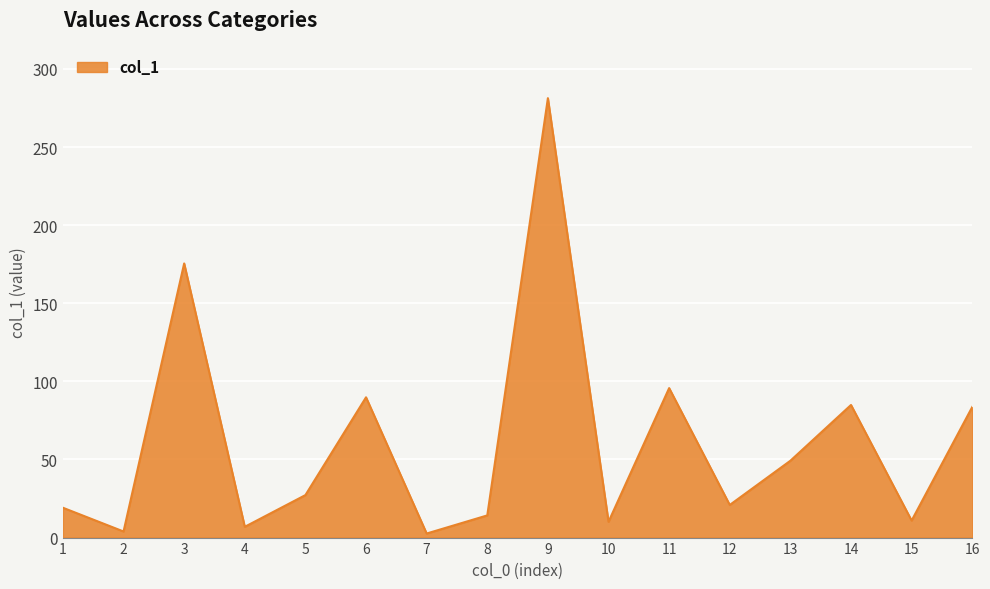

At which label is the value closest to 141?

3